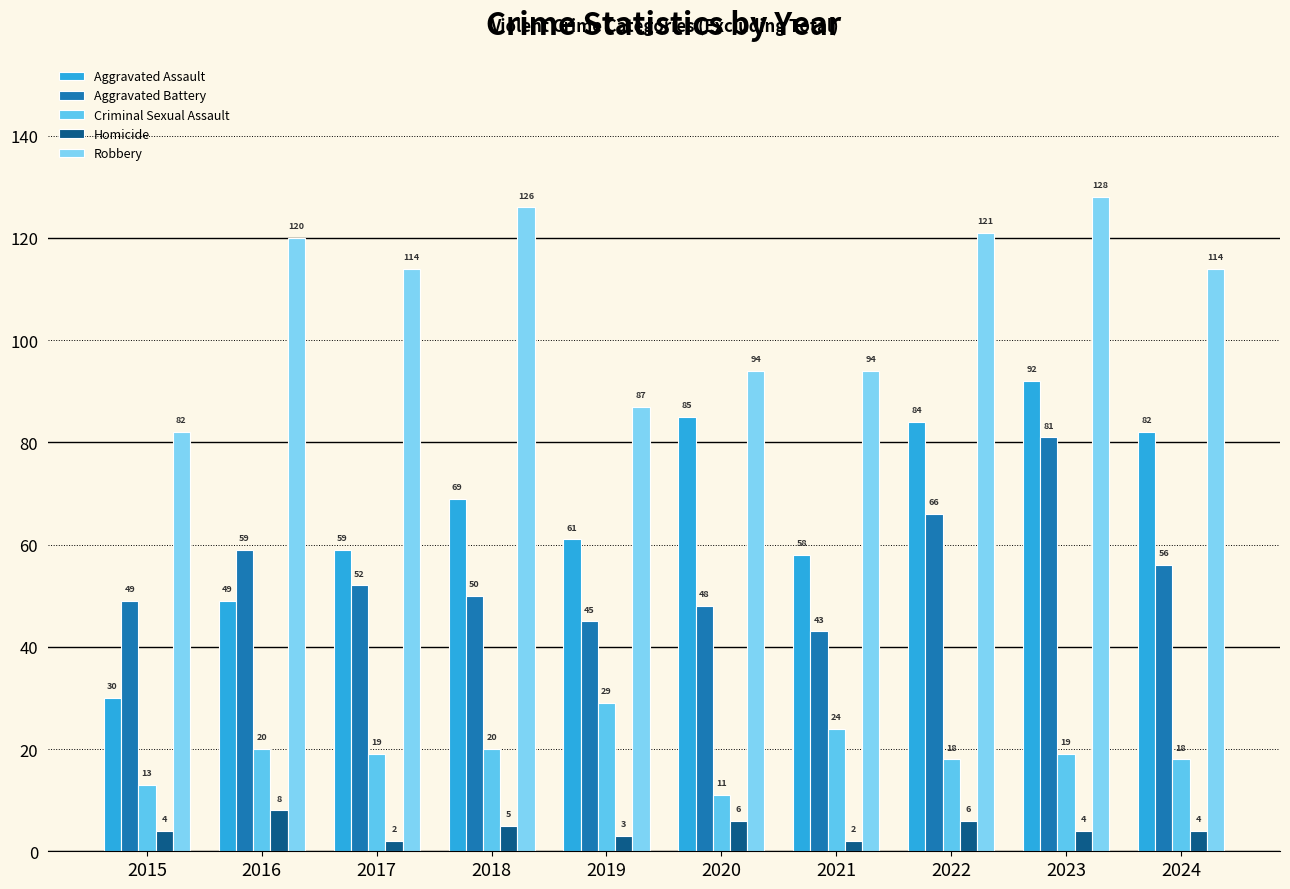

Where is Criminal Sexual Assault nearest to the value 20?

2016